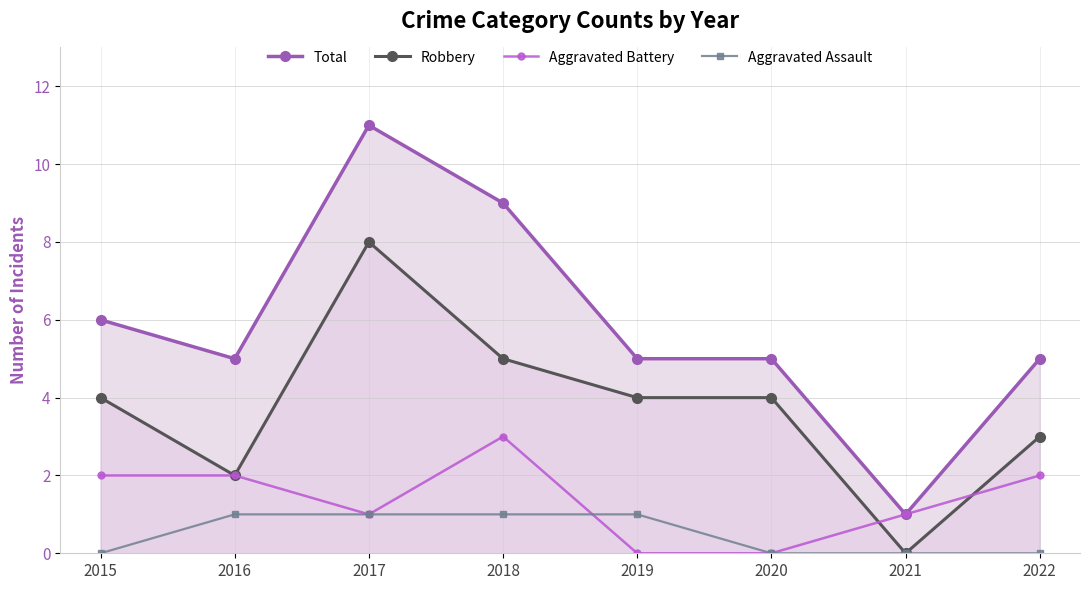

True or false: Total has more than 1 points higher than both neighbors.

False